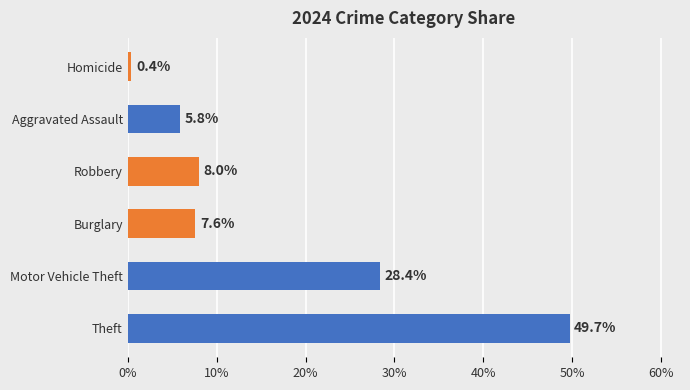

What is the difference between the maximum and minimum values?

49.3